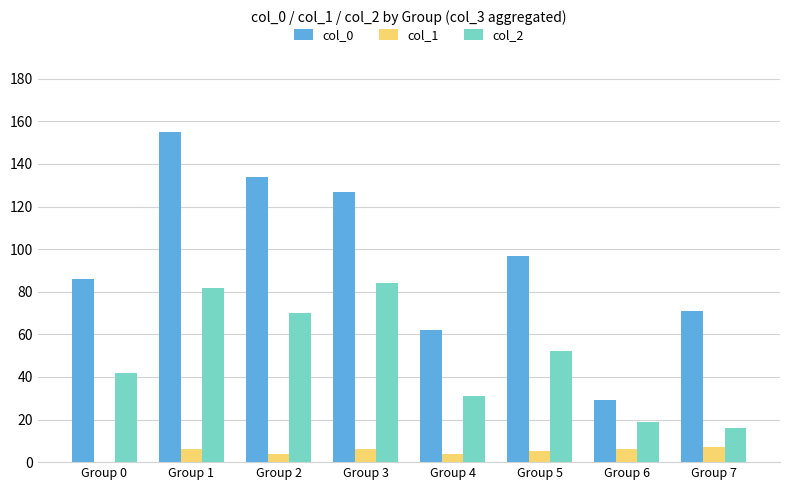

Is the value of col_2 at Group 3 greater than the value of col_1 at Group 3?

Yes